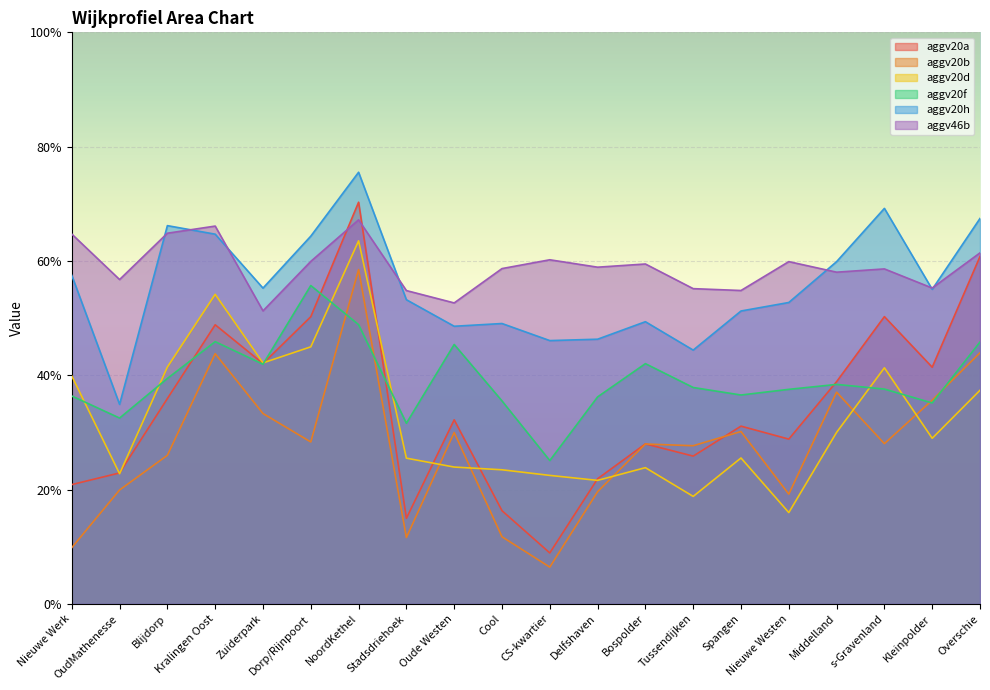

Is it true that aggv20a equals 0.5 at Kralingen Oost?

True